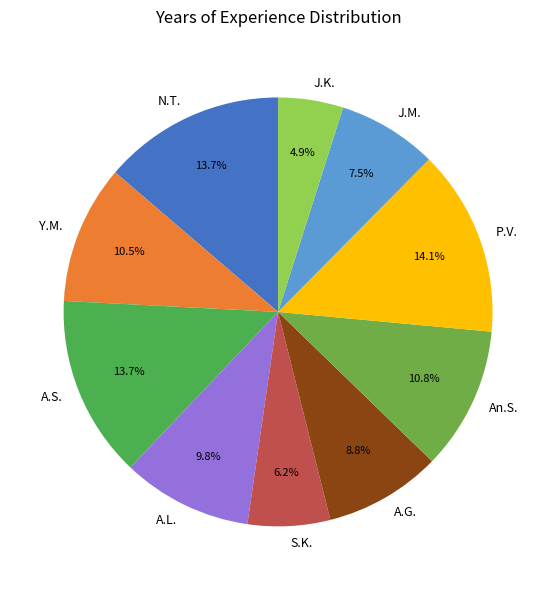

Does P.V. represent more than half of the total?

No